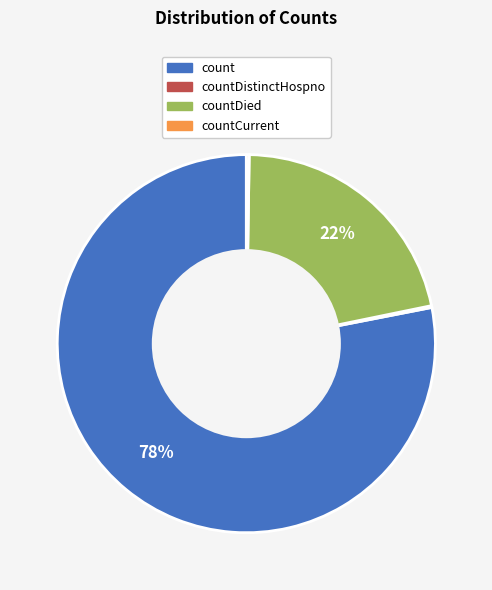

Which category has the biggest portion of the pie?

count